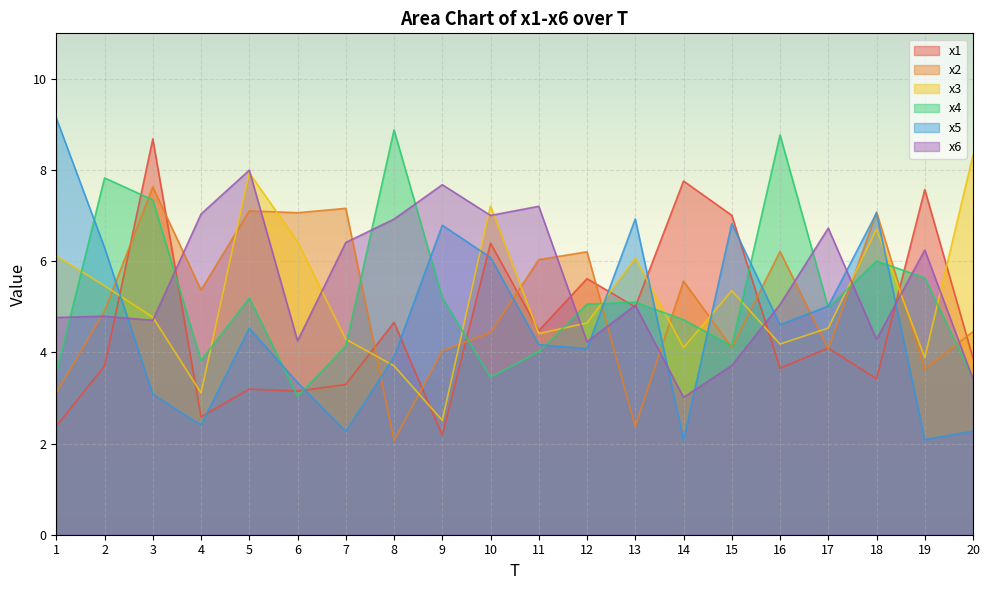

True or false: x6 has a value of 11.1 at 5.

False